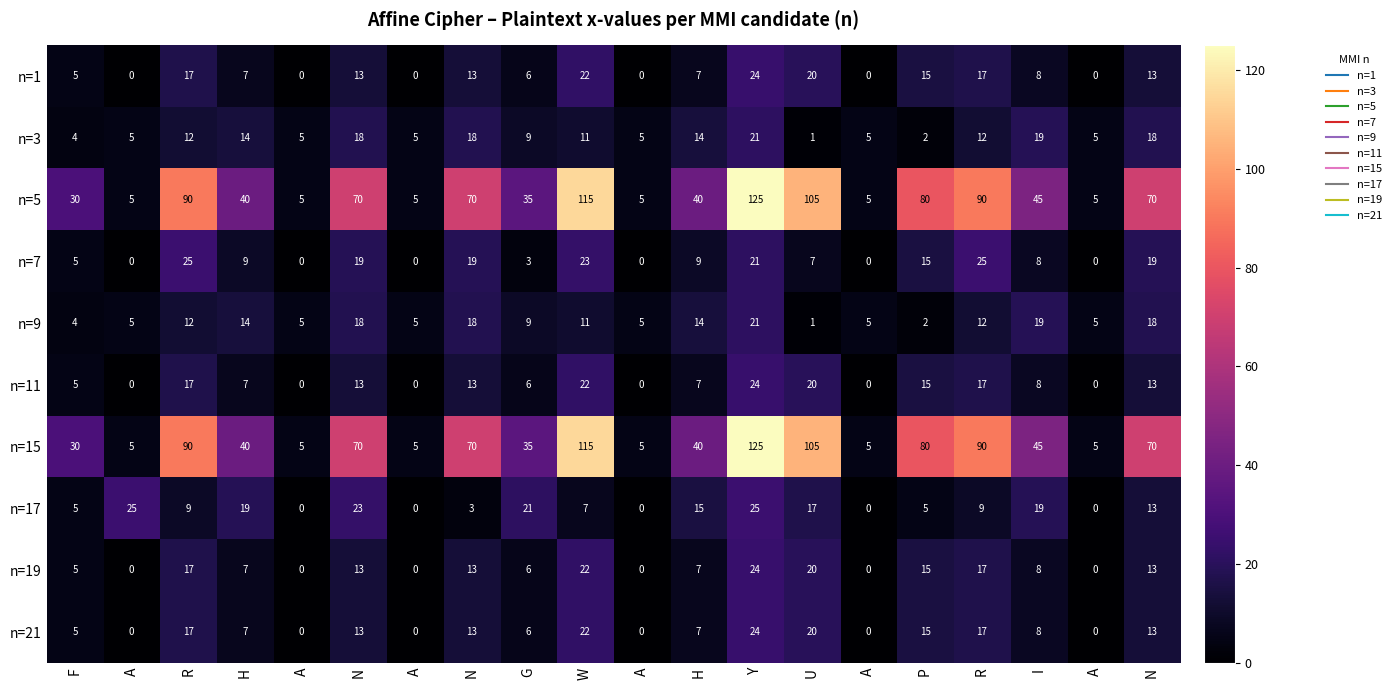

At which category does the chart reach its minimum across all series?

A